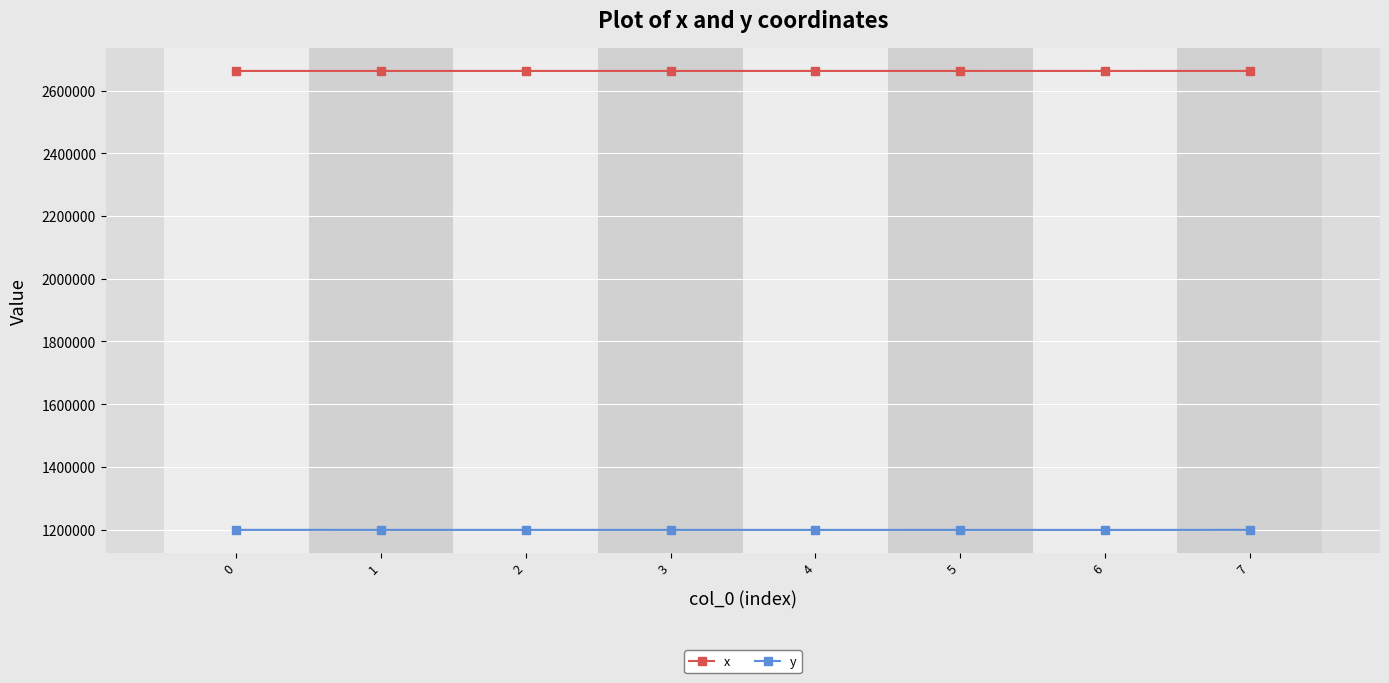

True or false: x and y cross at least once.

False